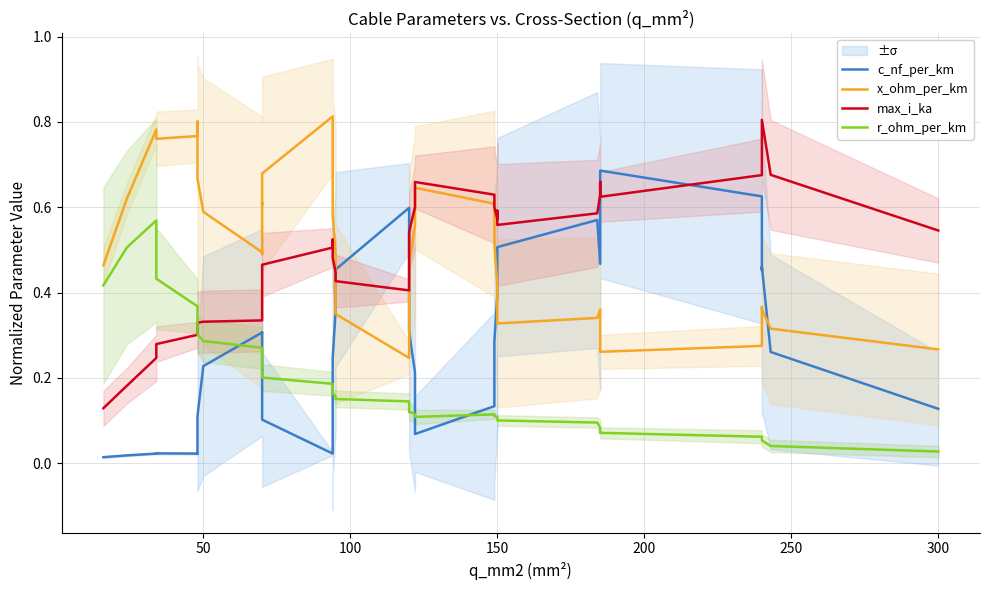

Is the value of c_nf_per_km at 21 greater than the value of x_ohm_per_km at 34?

Yes